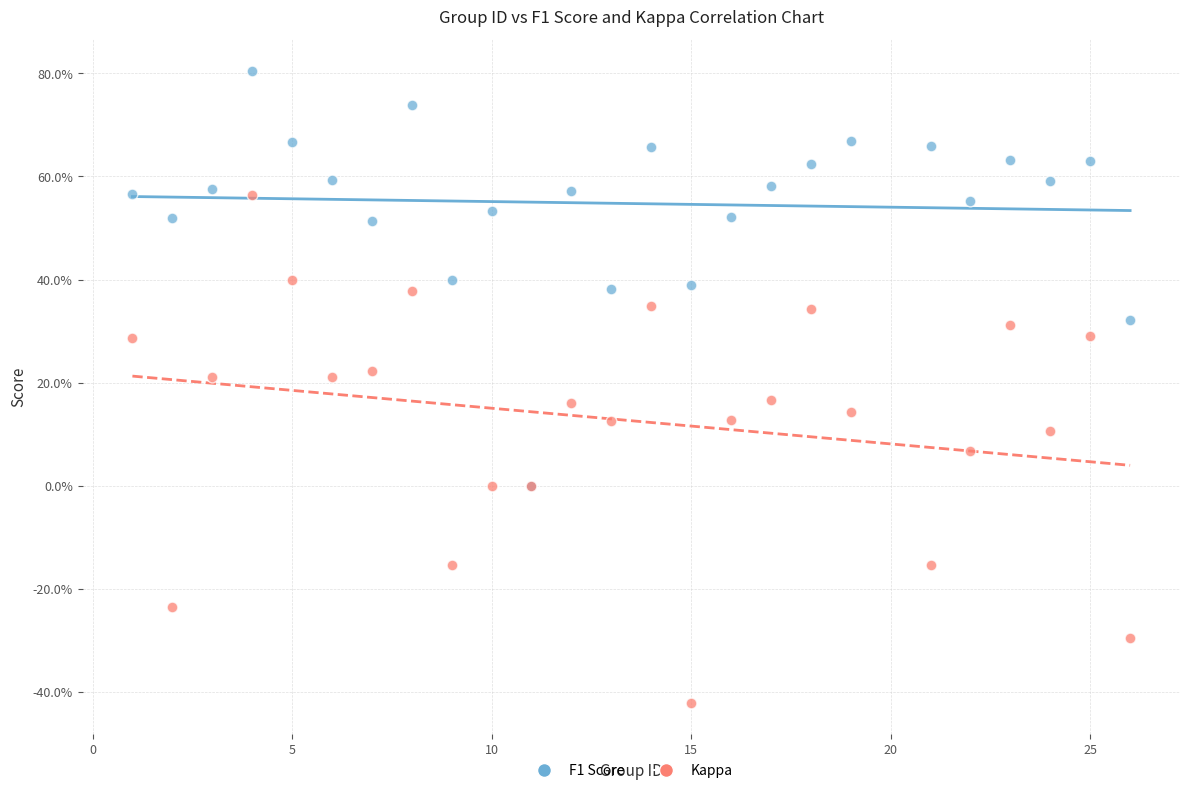

Which series has the widest spread of Y values?

Kappa